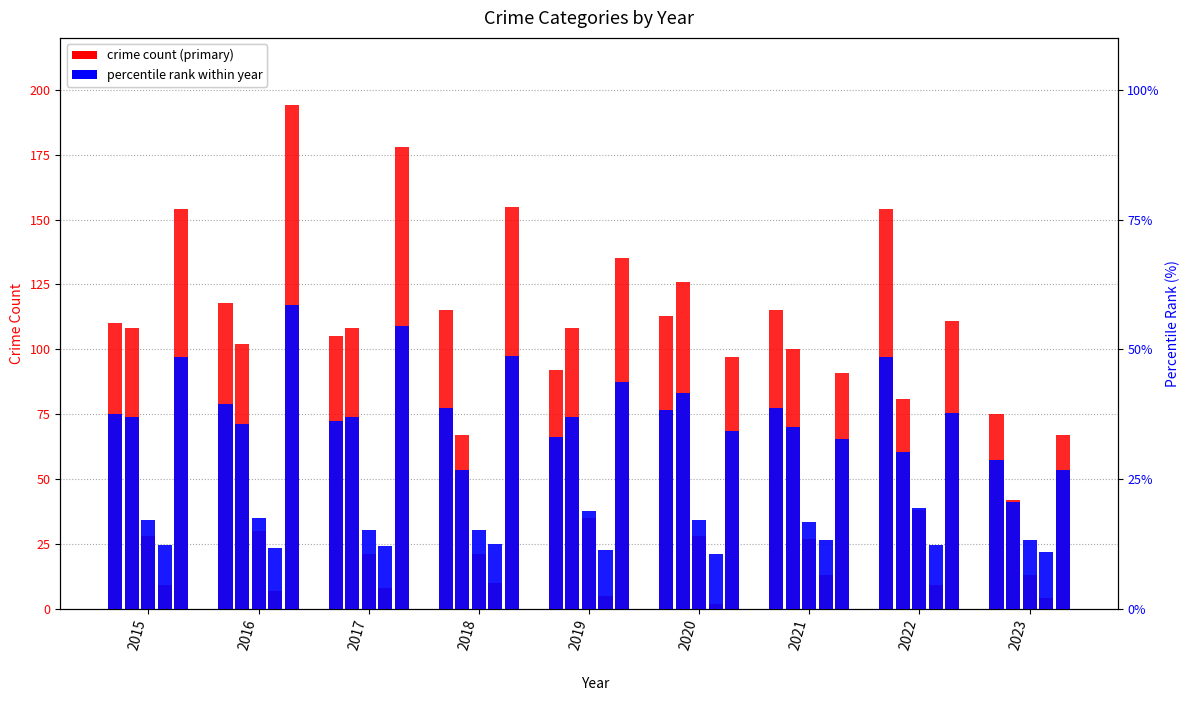

Rank the series at 2019 from lowest to highest value.

Homicide, Aggravated Assault, Criminal Sexual Assault, Aggravated Battery, Robbery